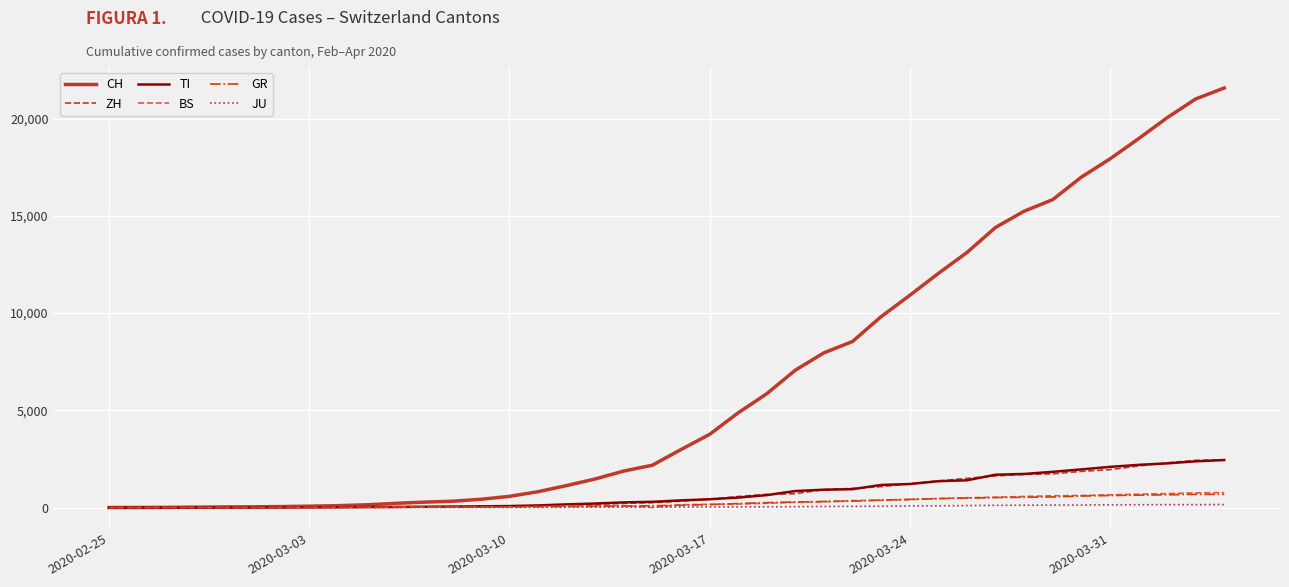

Which series has the largest range (max minus min)?

CH